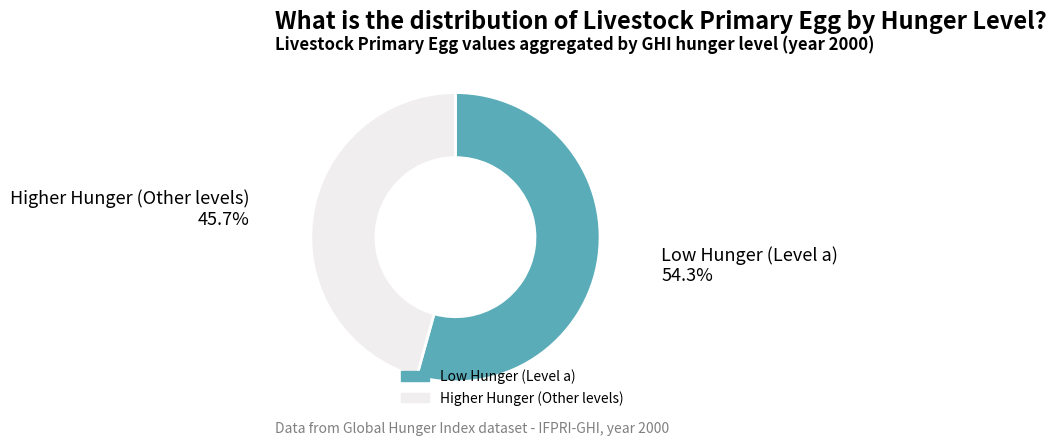

Is there any slice that represents more than half of the pie?

Yes